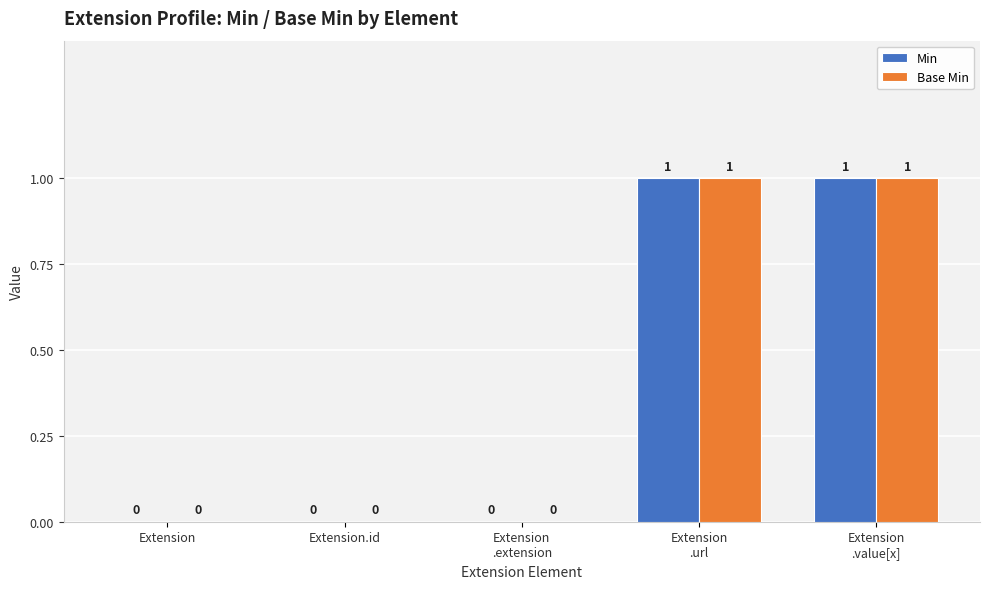

How many Min values are between 0 and 1?

5